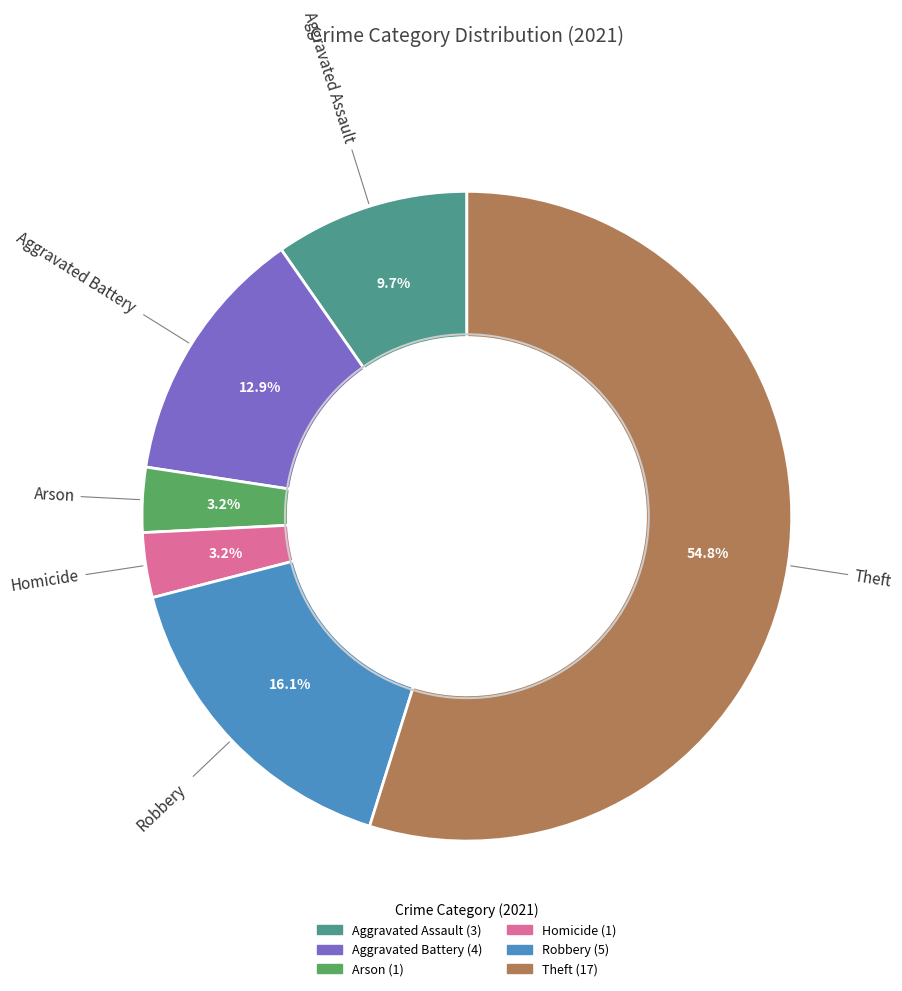

Does any single category account for the majority?

Yes